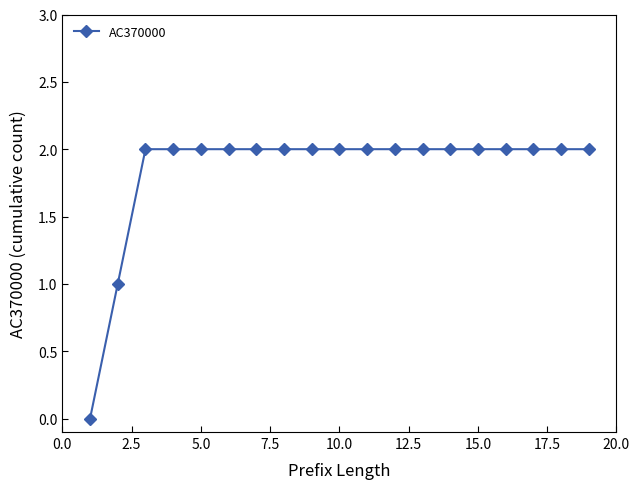

What is the average value?

2